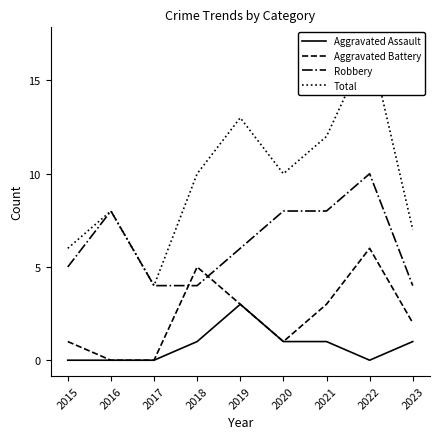

Reading left to right, what are all the values shown in this chart?

Aggravated Assault: 0	0	0	1	3	1	1	0	1
Aggravated Battery: 1	0	0	5	3	1	3	6	2
Robbery: 5	8	4	4	6	8	8	10	4
Total: 6	8	4	10	13	10	12	17	7